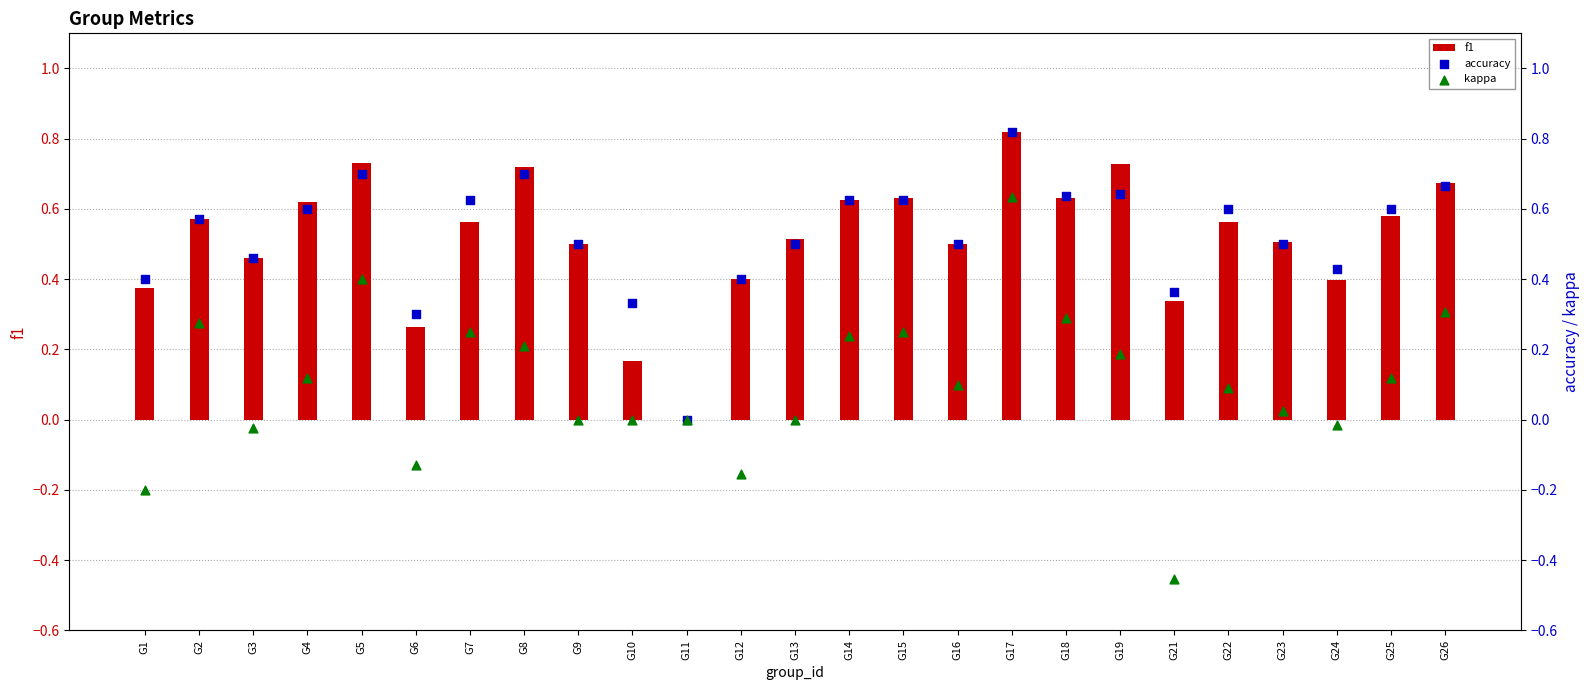

Which series reaches the minimum Y coordinate?

kappa